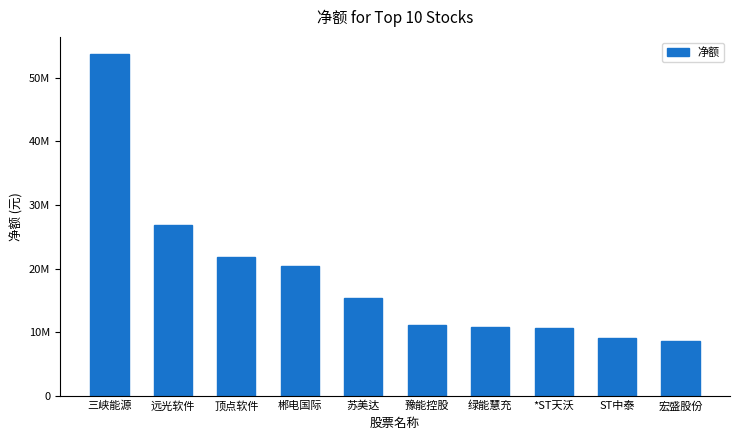

Does the chart contain stacked bars?

No